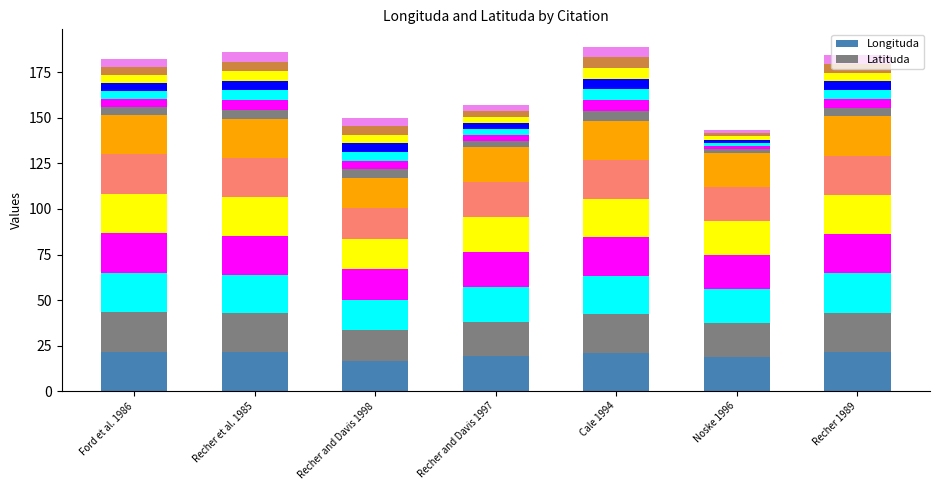

What is the difference between the maximum and minimum values in the Latituda_seg0 series?

4.1